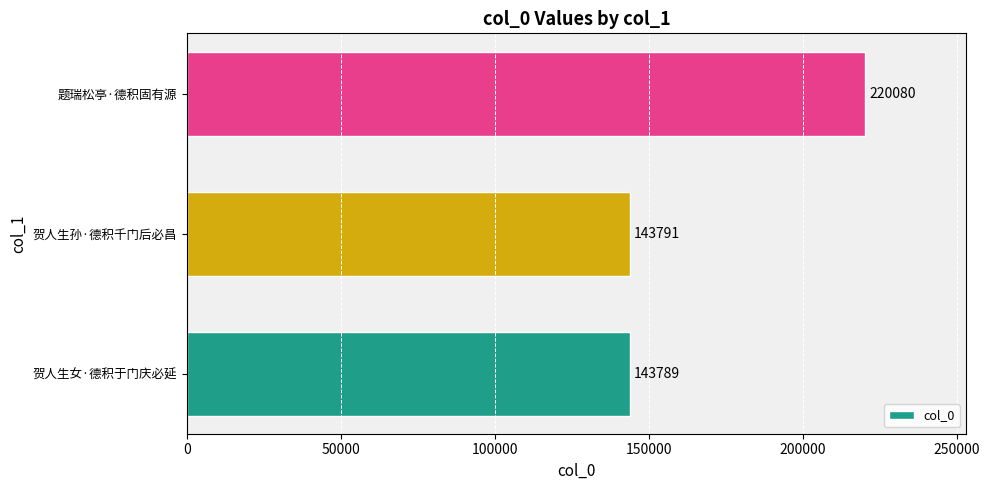

At which category does the chart reach its peak across all series?

题瑞松亭·德积固有源